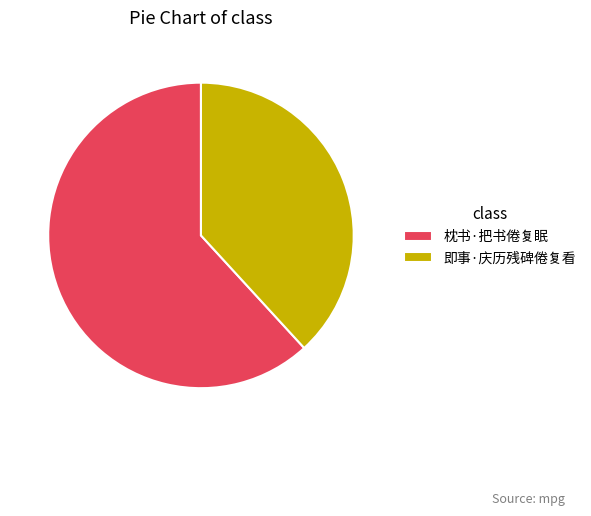

Is there a majority slice in this chart?

Yes